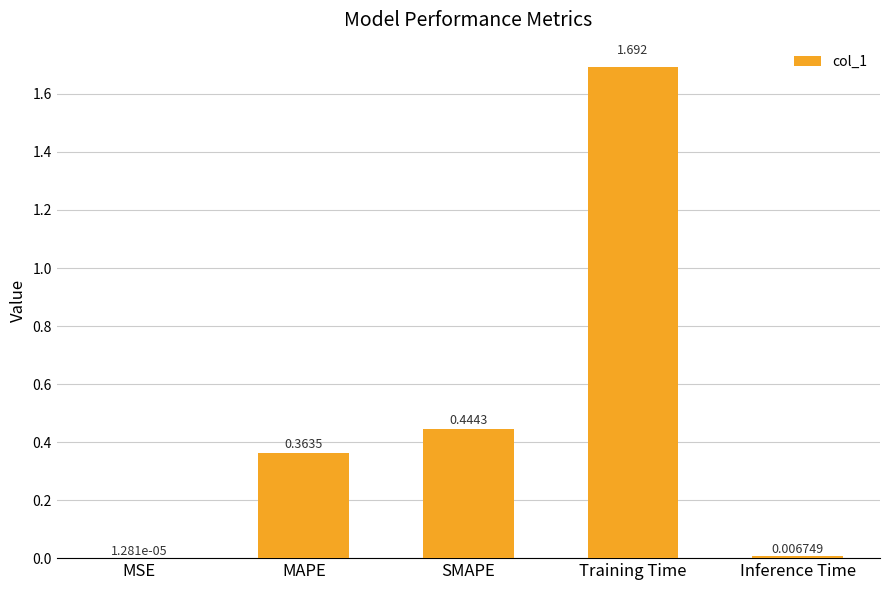

The value at Training Time is 1.7. True or false?

True